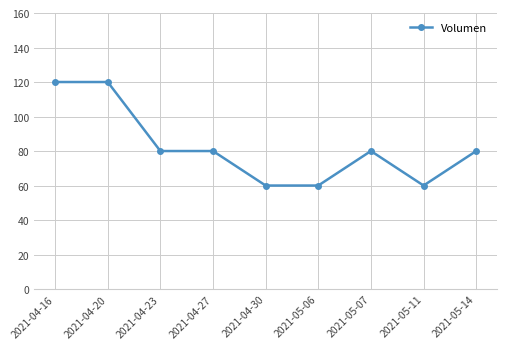

What is the minimum value shown in the chart?

60